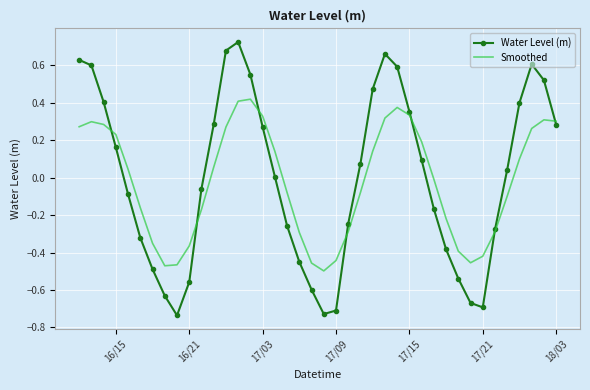

How many interior local peaks does the Water Level (m) series have?

3